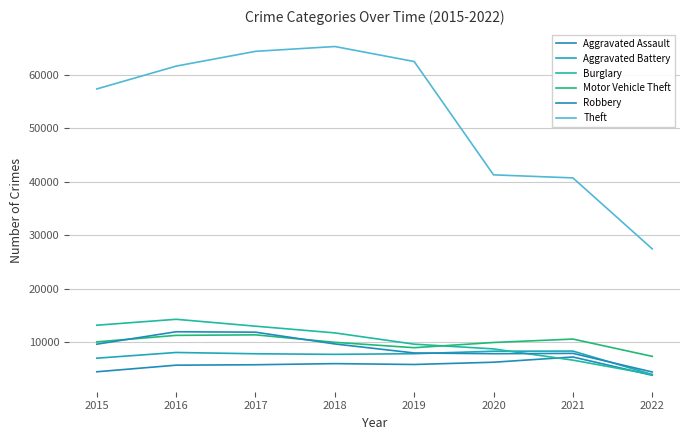

In Motor Vehicle Theft, how many points are lower than both neighbors (excluding endpoints)?

1